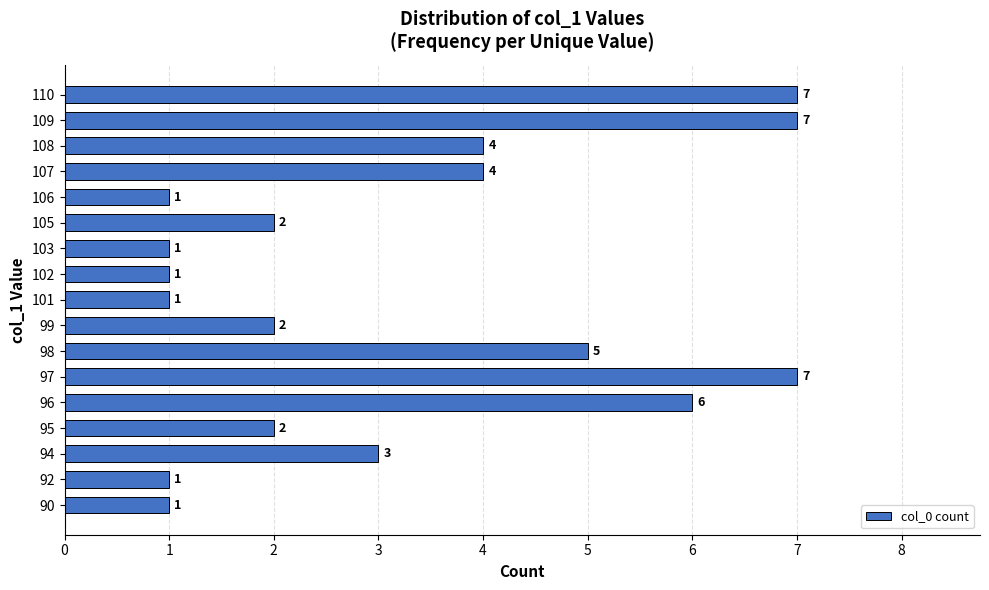

Count the values in the range 1 to 5.

13